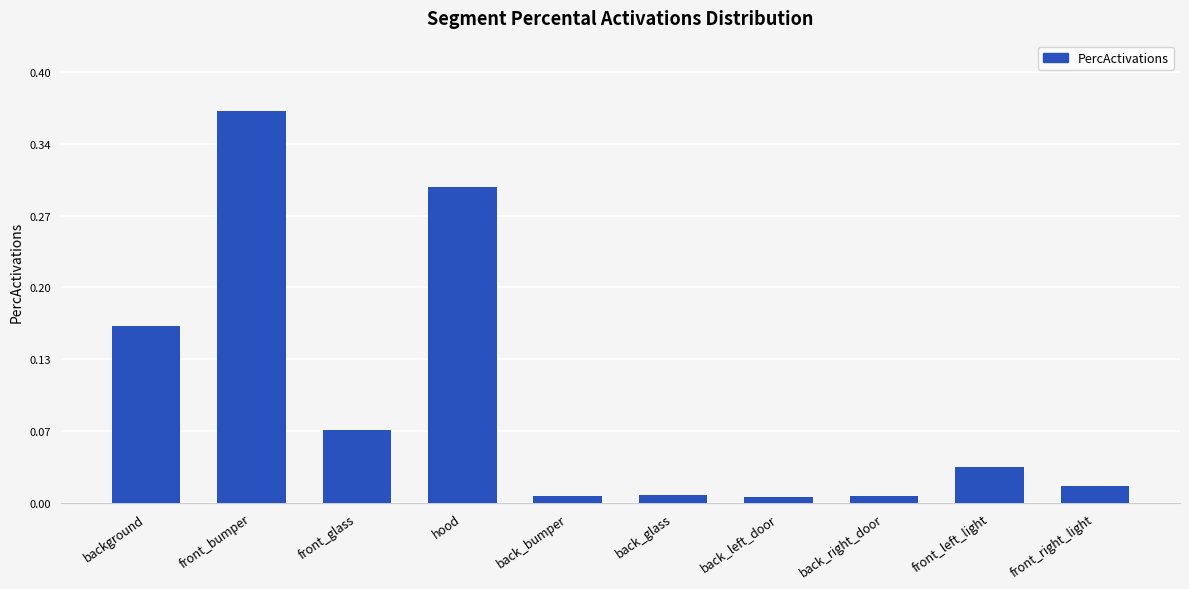

What position from the left is front_left_light?

9